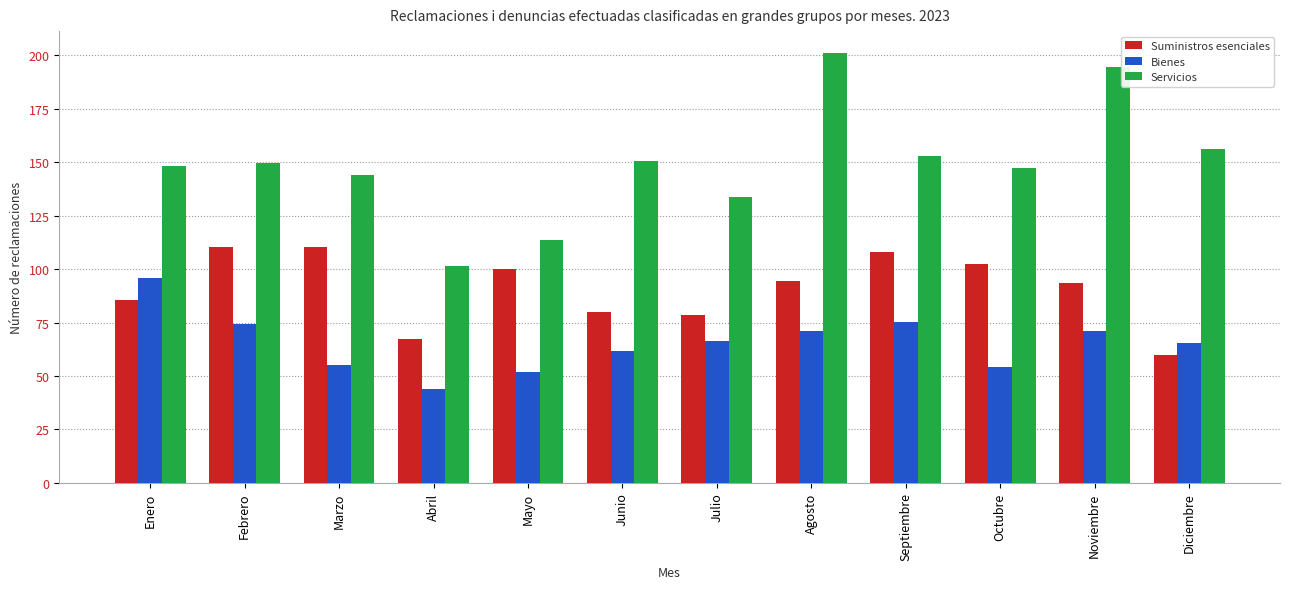

Reading left to right, what are all the values shown in this chart?

Suministros esenciales: Enero=85.5	Febrero=110.2	Marzo=110.2	Abril=67.5	Mayo=100.1	Junio=79.9	Julio=78.7	Agosto=94.5	Septiembre=108.0	Octubre=102.4	Noviembre=93.4	Diciembre=59.6
Bienes: Enero=95.6	Febrero=74.2	Marzo=55.1	Abril=43.9	Mayo=51.7	Junio=61.9	Julio=66.4	Agosto=70.9	Septiembre=75.4	Octubre=54.0	Noviembre=70.9	Diciembre=65.2
Servicios: Enero=148.5	Febrero=149.6	Marzo=144.0	Abril=101.2	Mayo=113.6	Junio=150.7	Julio=133.8	Agosto=201.3	Septiembre=153.0	Octubre=147.3	Noviembre=194.6	Diciembre=156.3